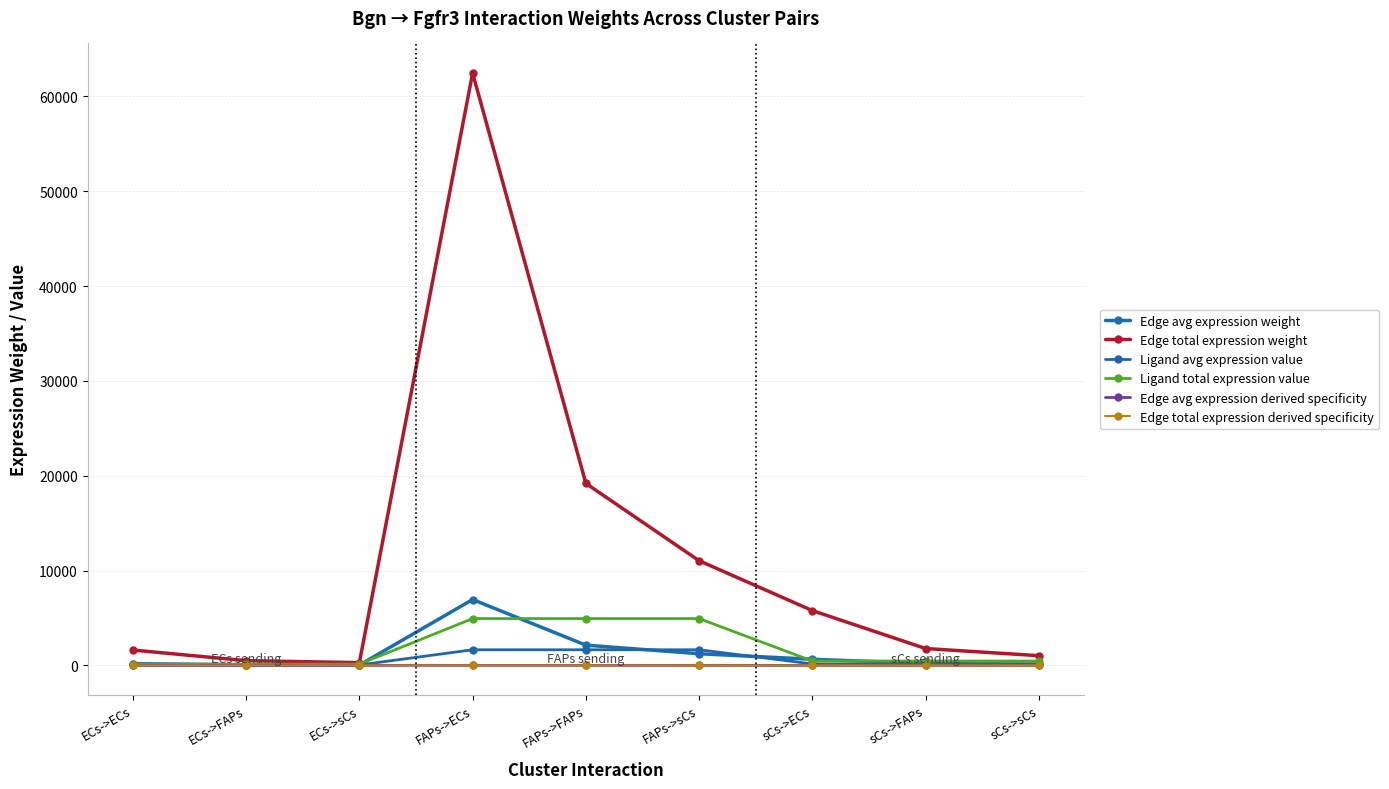

True or false: Edge total expression derived specificity has more than 2 interior local peaks.

False